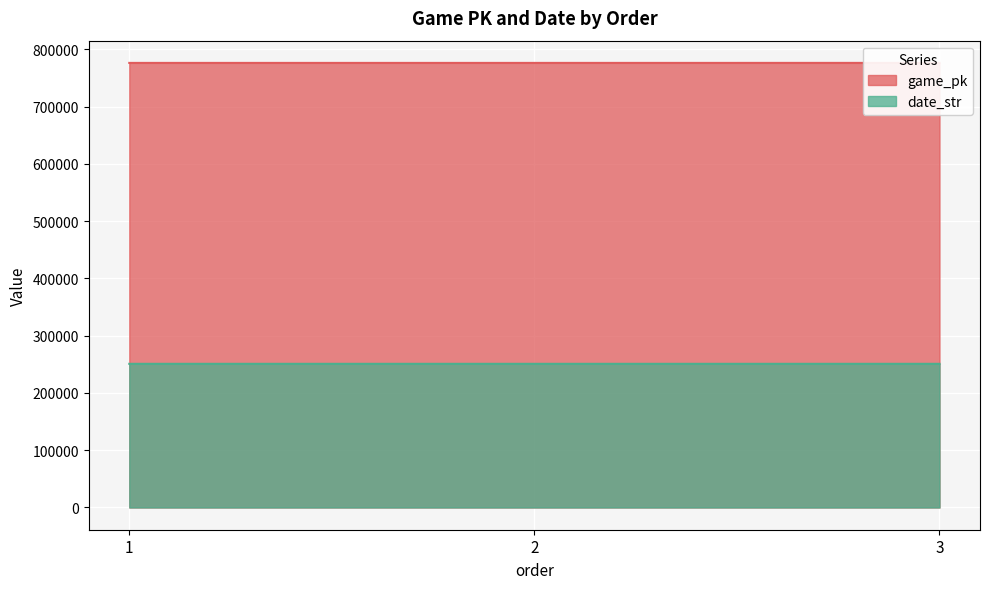

Reading left to right, list all the values displayed in this chart.

game_pk: 776395	776406	776419
date_str: 250909	250908	250907